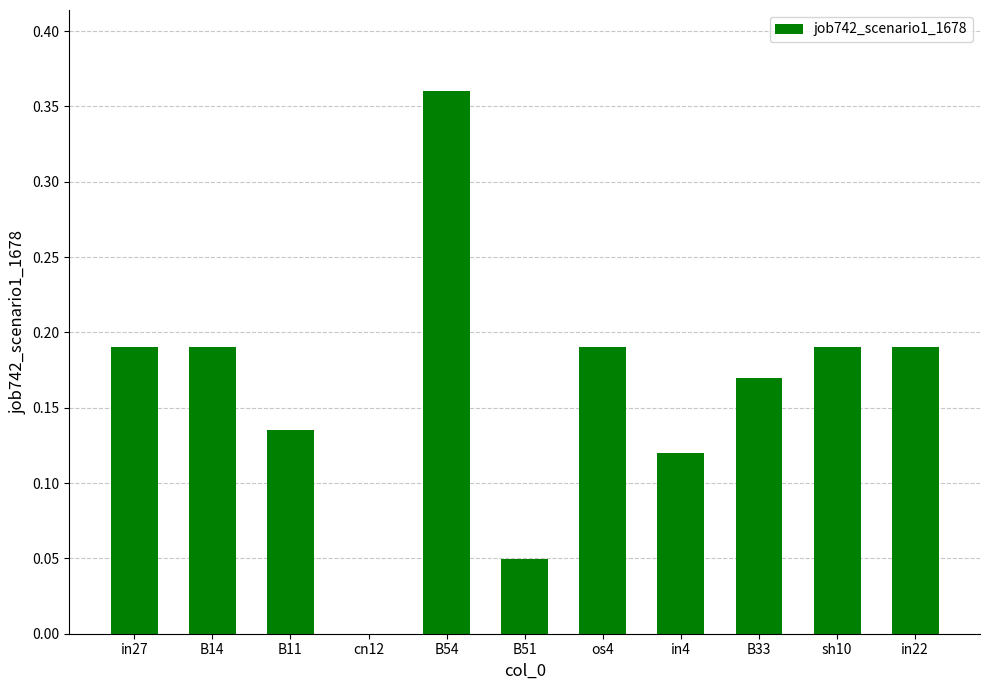

What is the sum of the values at sh10 and in4?

0.3